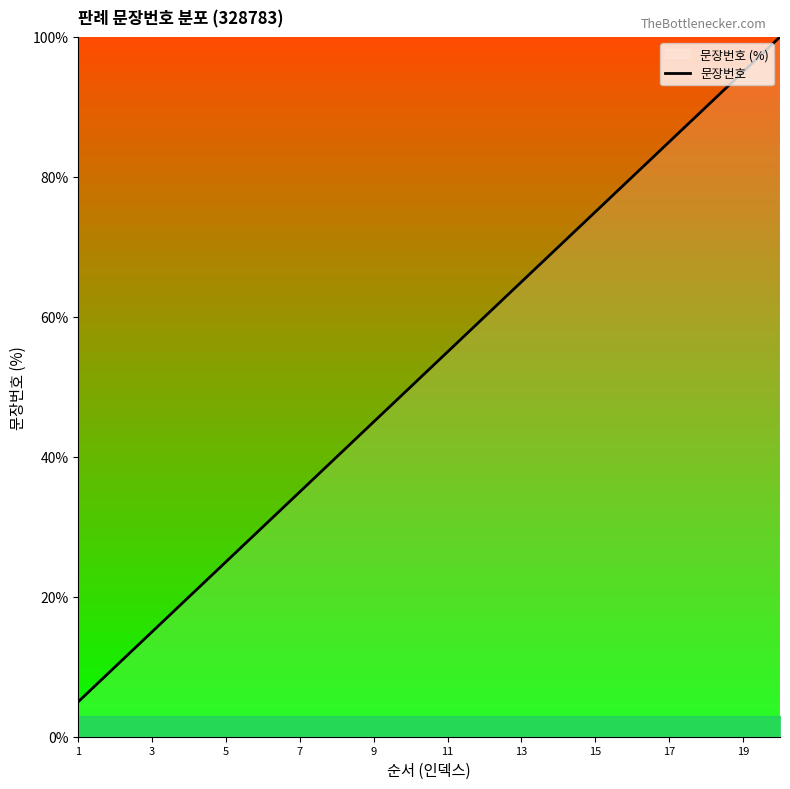

True or false: the data shows 150.7 at 17.

False